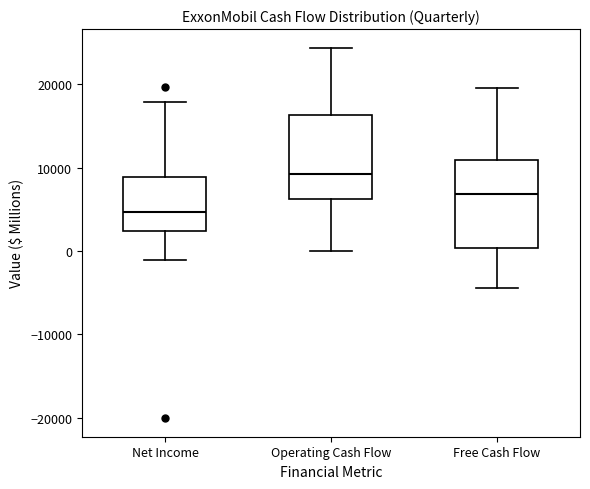

Which box has the highest median line?

Operating Cash Flow